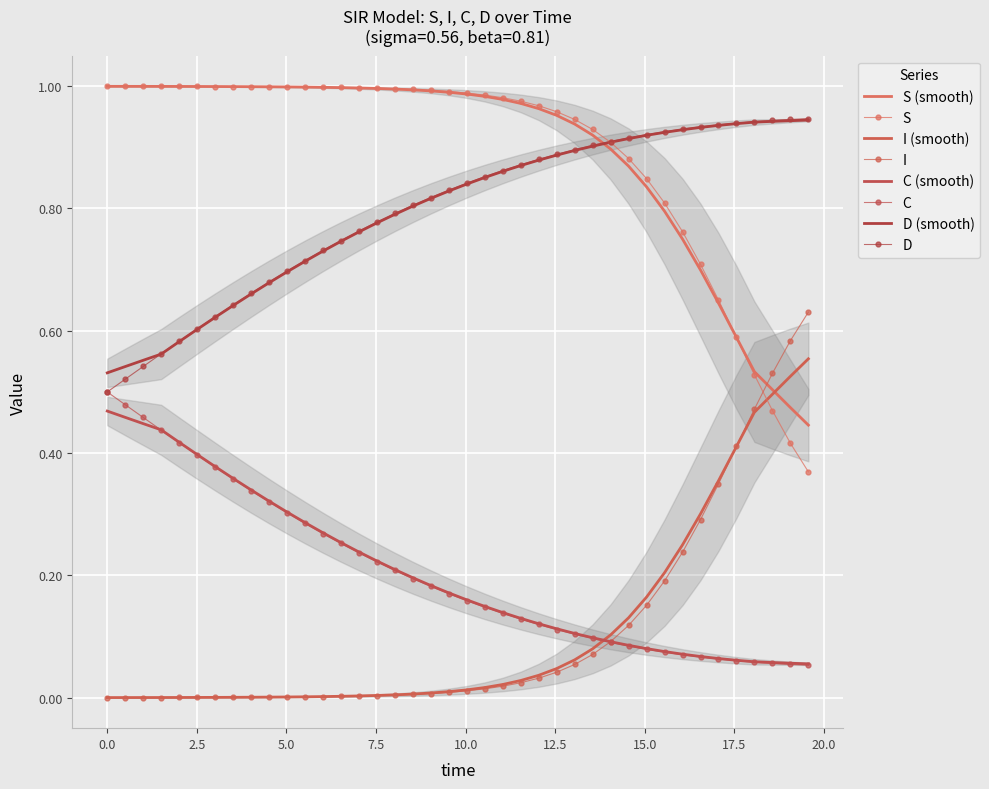

What are all the series names shown in the legend?

S, I, C, D